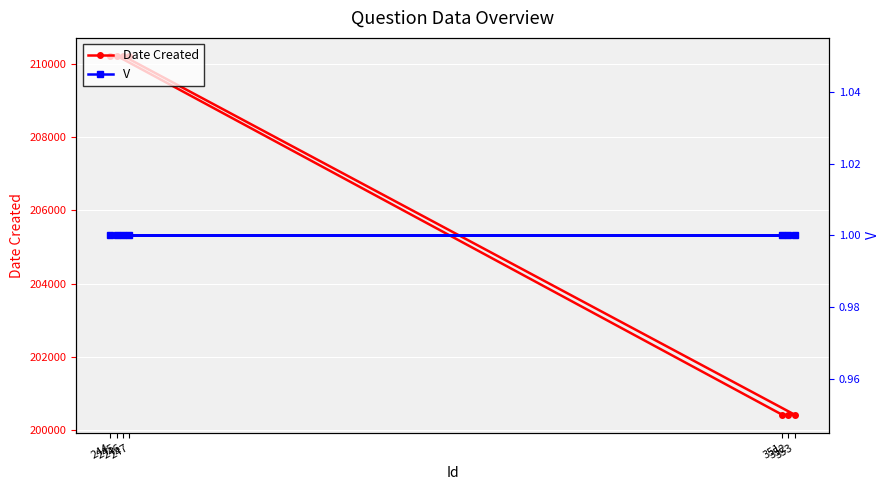

Reading right to left, what are all the values shown in this chart?

Date Created: 210216	210216	200421	200421	200421	210216	210216
V: 1	1	1	1	1	1	1